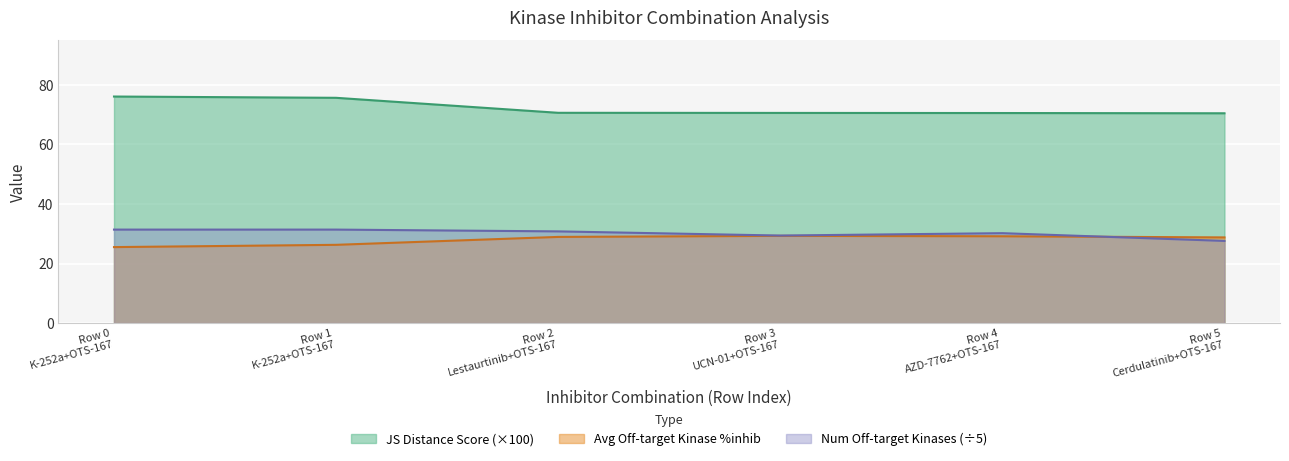

Rank the series at Row 0
K-252a+OTS-167 from lowest to highest value.

Avg Off-target Kinase %inhib, Num Off-target Kinases (÷5), JS Distance Score (×100)